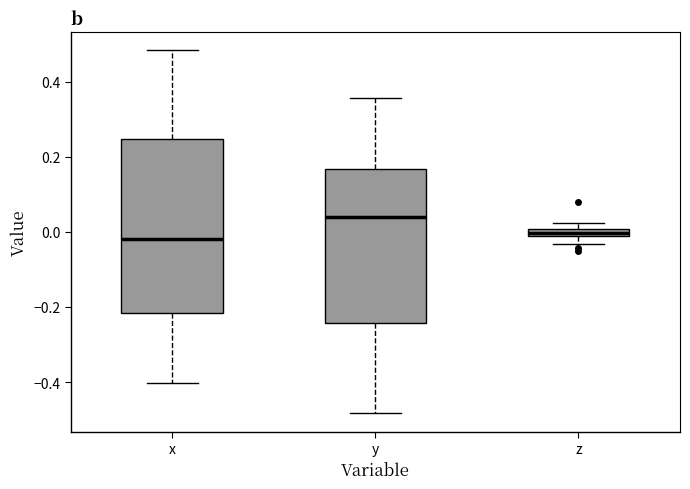

Which box is the tallest, from its lower edge to its upper edge?

x